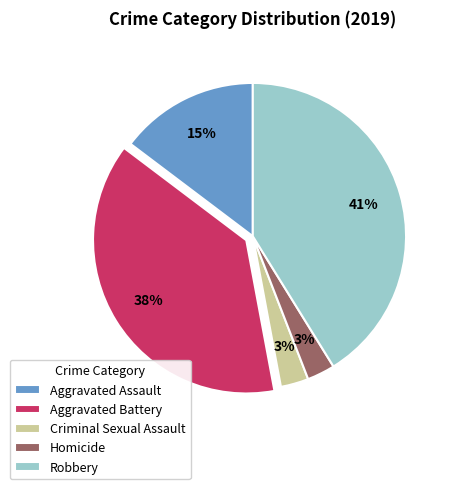

To the nearest percent, what portion does Criminal Sexual Assault represent?

3%